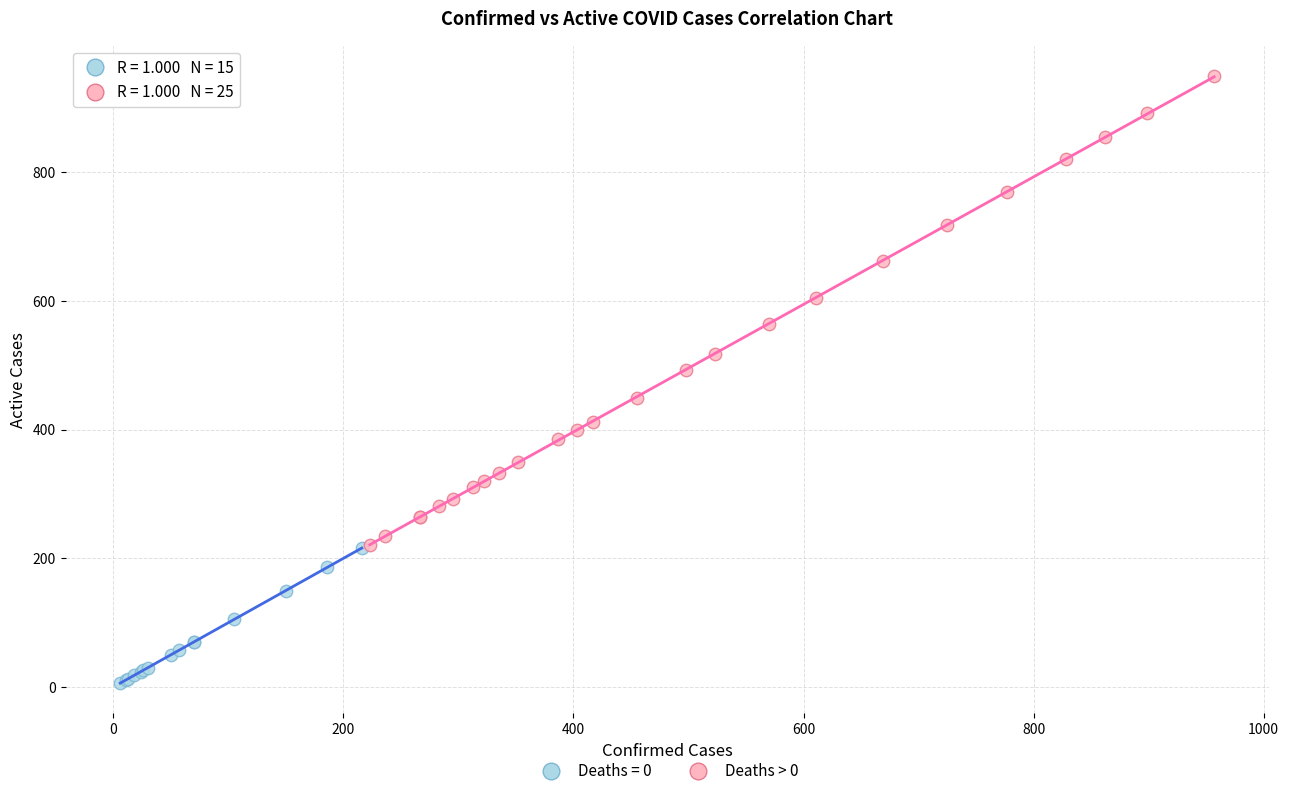

Which series has the largest Y range (max minus min)?

Deaths > 0